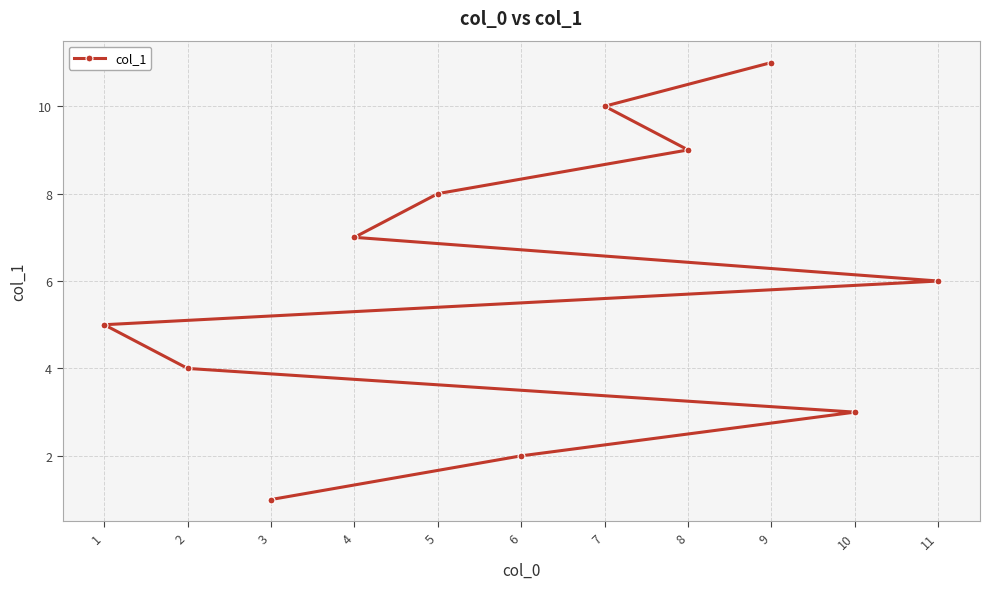

What is the sum of the values at 7 and 6?

12